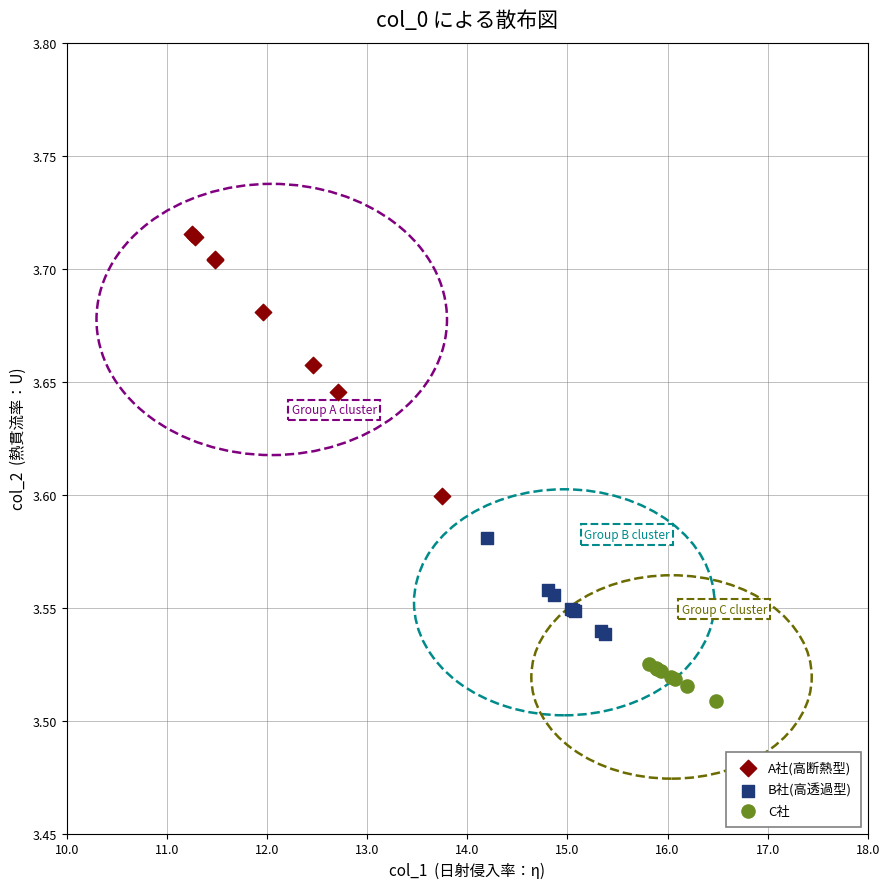

Which series contains the lowest Y value?

C社